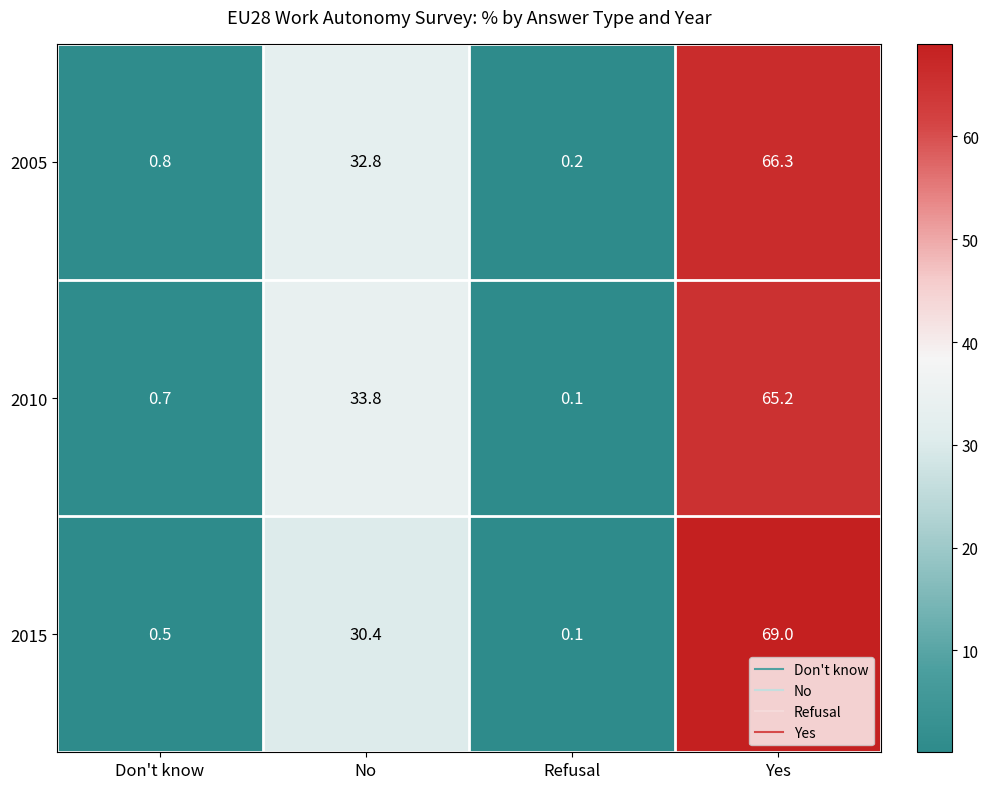

What is the difference between the highest and lowest values at No?

3.4